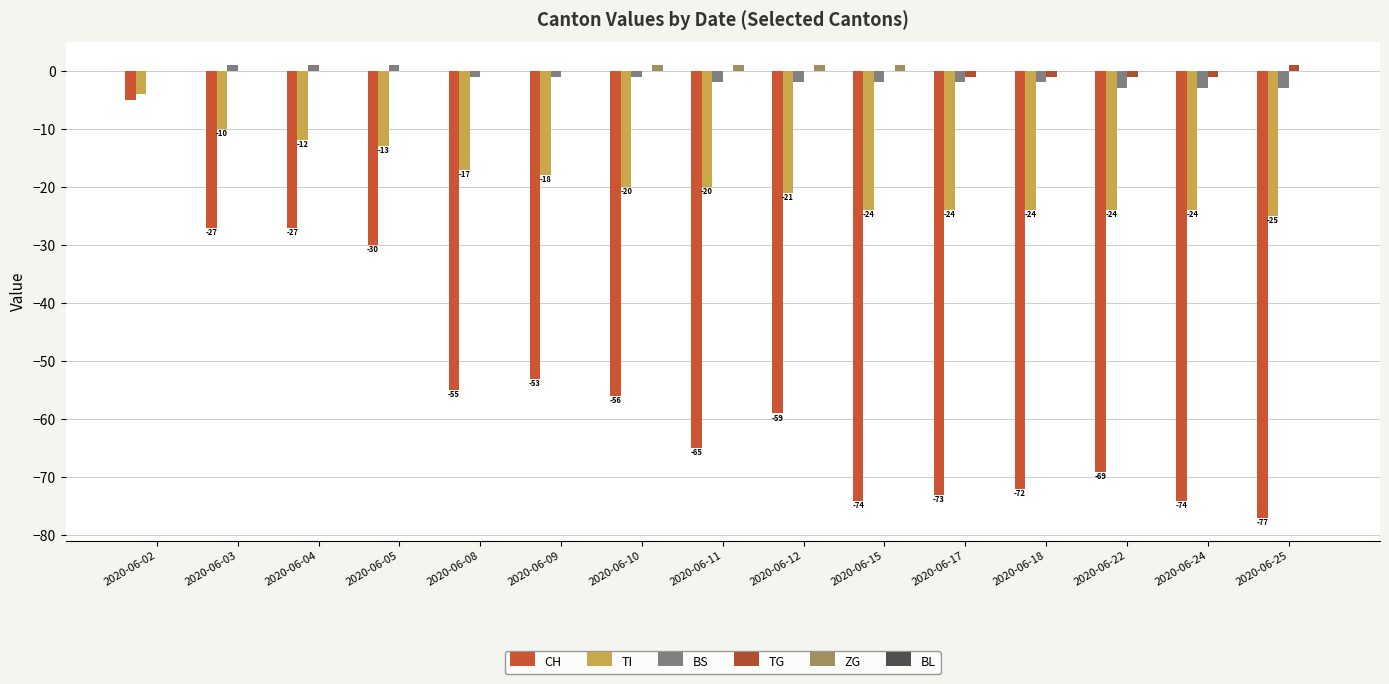

Count the number of categories in the chart.

15